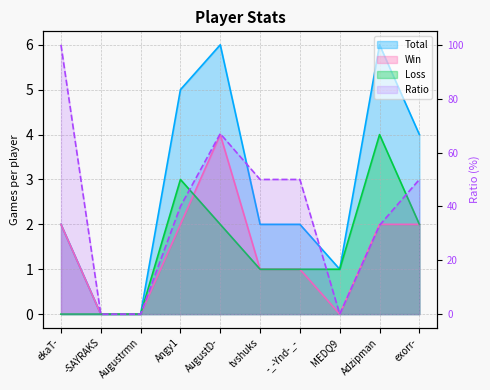

At which category does Ratio reach its first local peak?

AugustD-